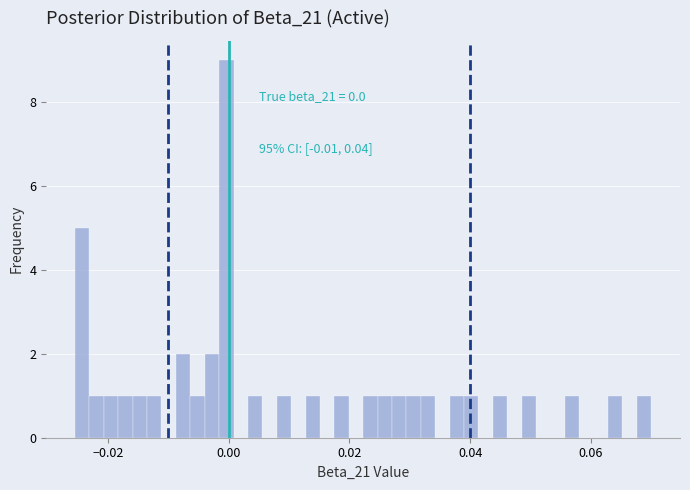

Read against the x-axis, roughly where is the centre of the tallest bar?

0.000